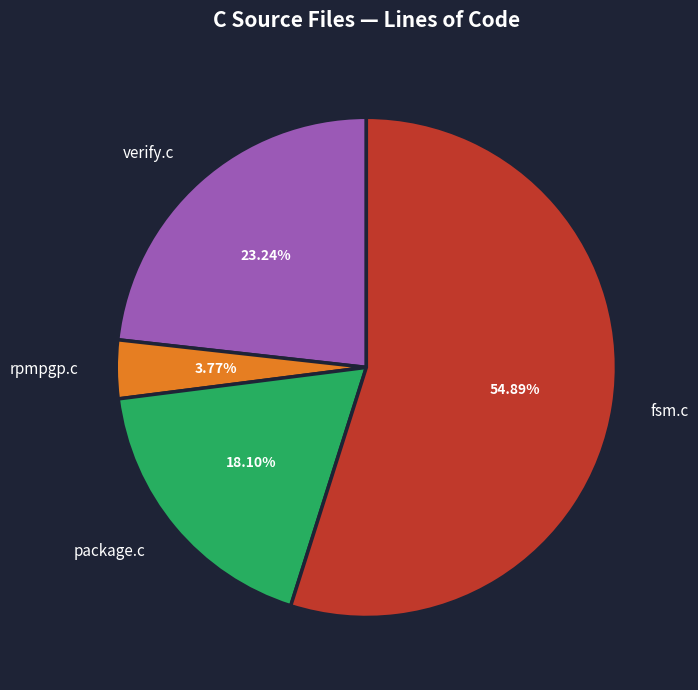

The package.c slice represents 18% of the pie. True or false?

True